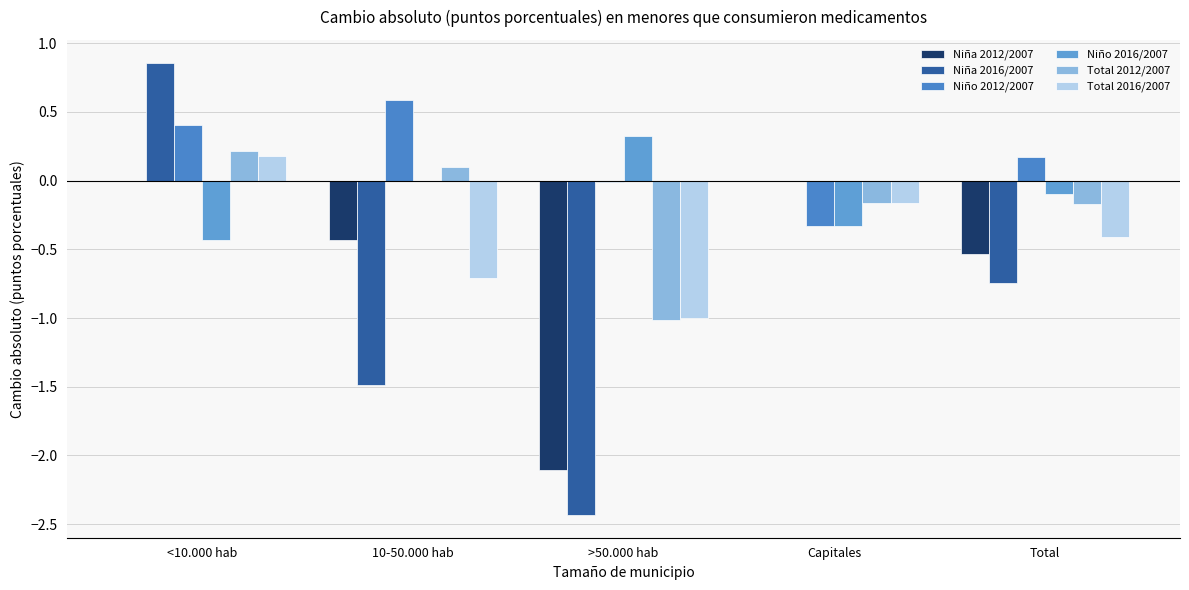

Rank the categories by Total 2016/2007 value from lowest to highest.

>50.000 hab, 10-50.000 hab, Total, Capitales, <10.000 hab